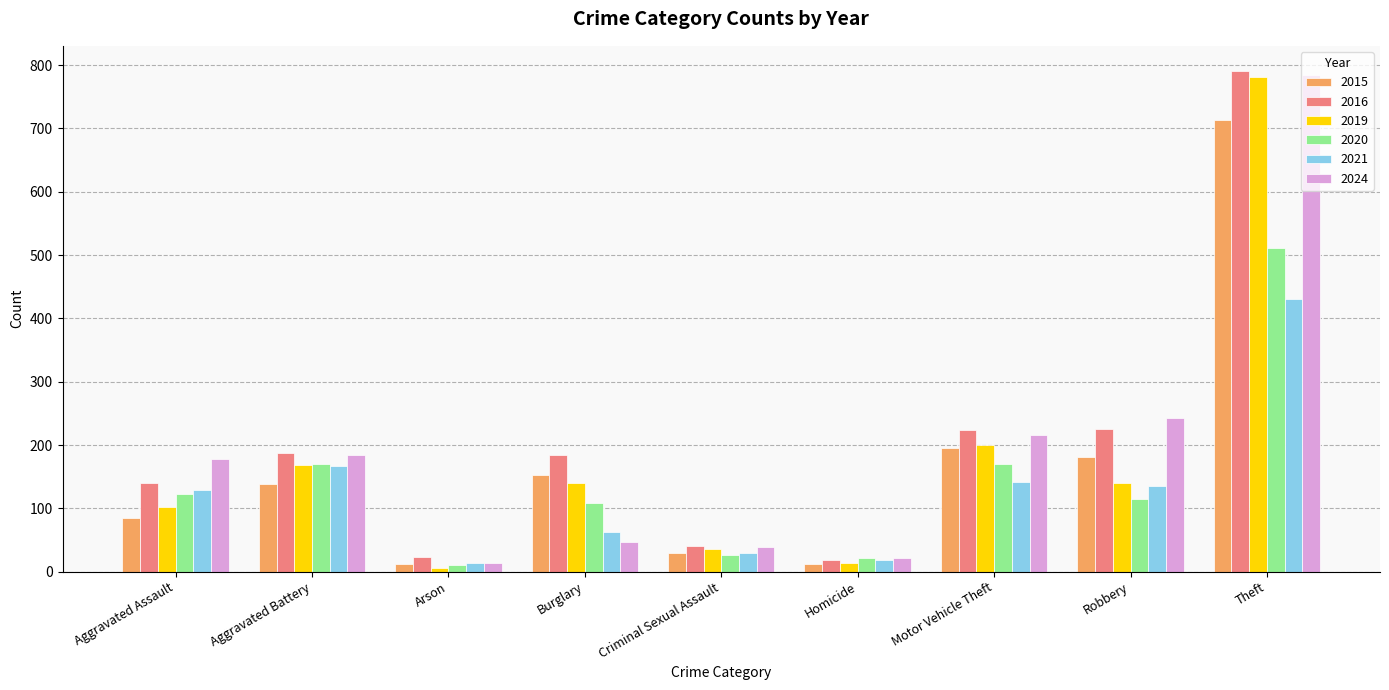

What is the average value of the 2021 series?

125